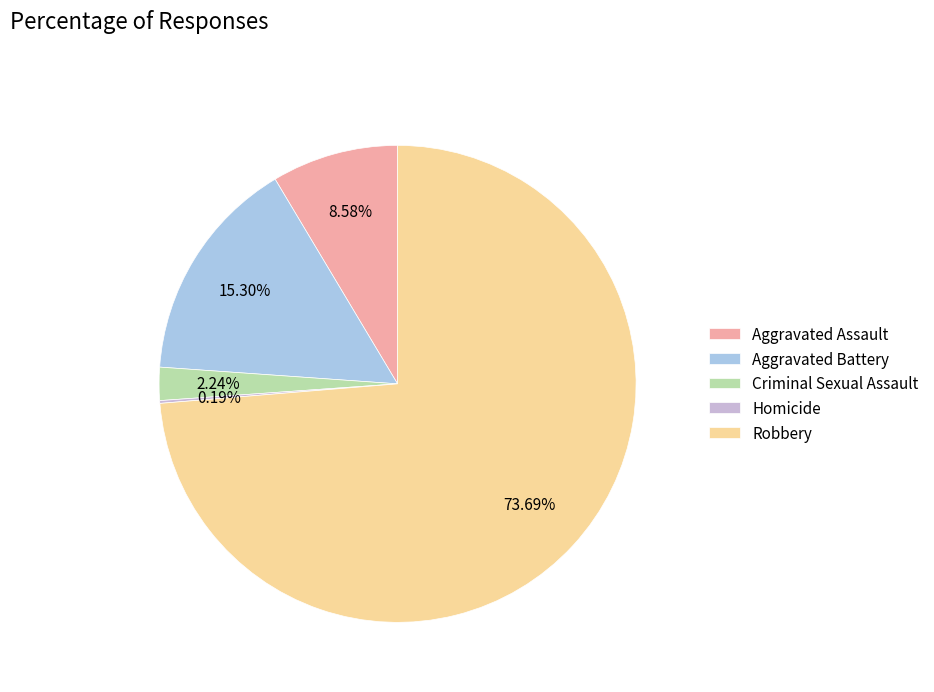

To the nearest percent, what is the difference between the Robbery and Aggravated Battery slice percentages?

58%